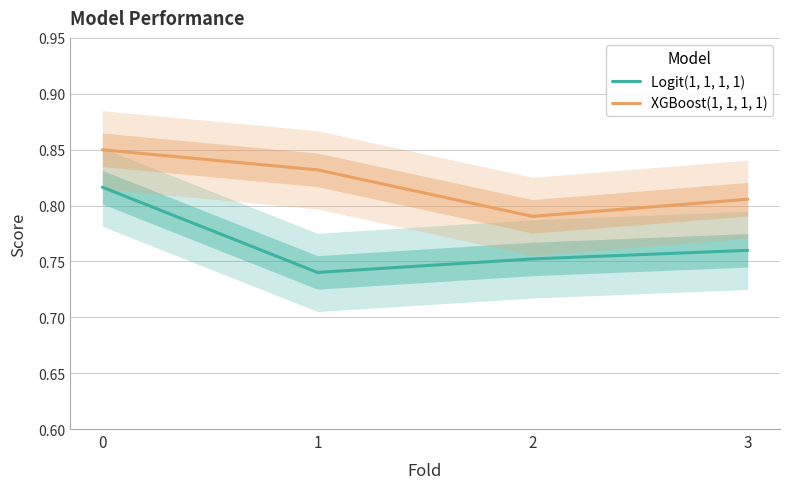

Is it true that XGBoost(1, 1, 1, 1) equals 0.8 at 1?

True